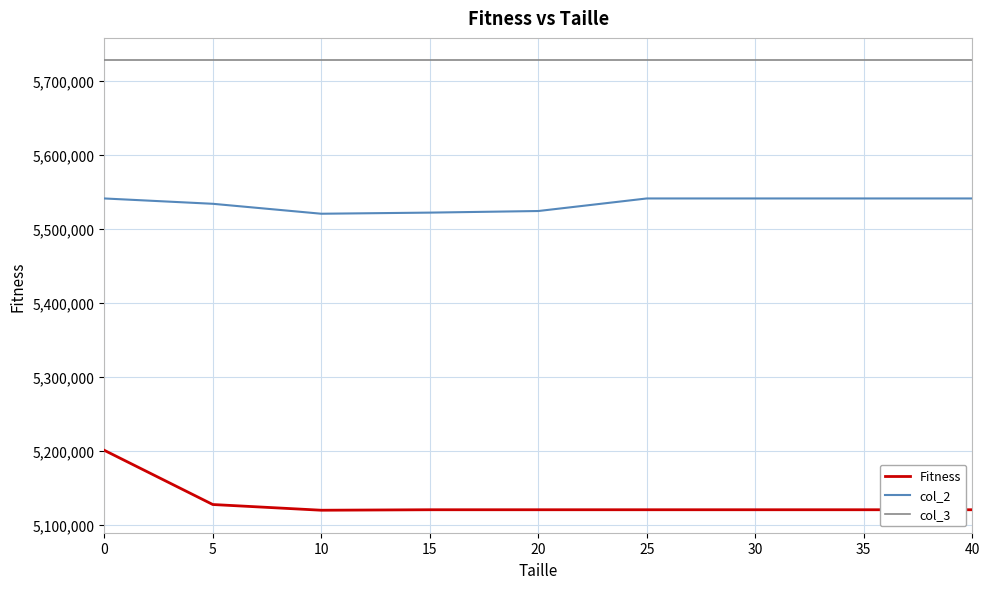

Rank the series by their maximum value, from lowest to highest.

Fitness, col_2, col_3